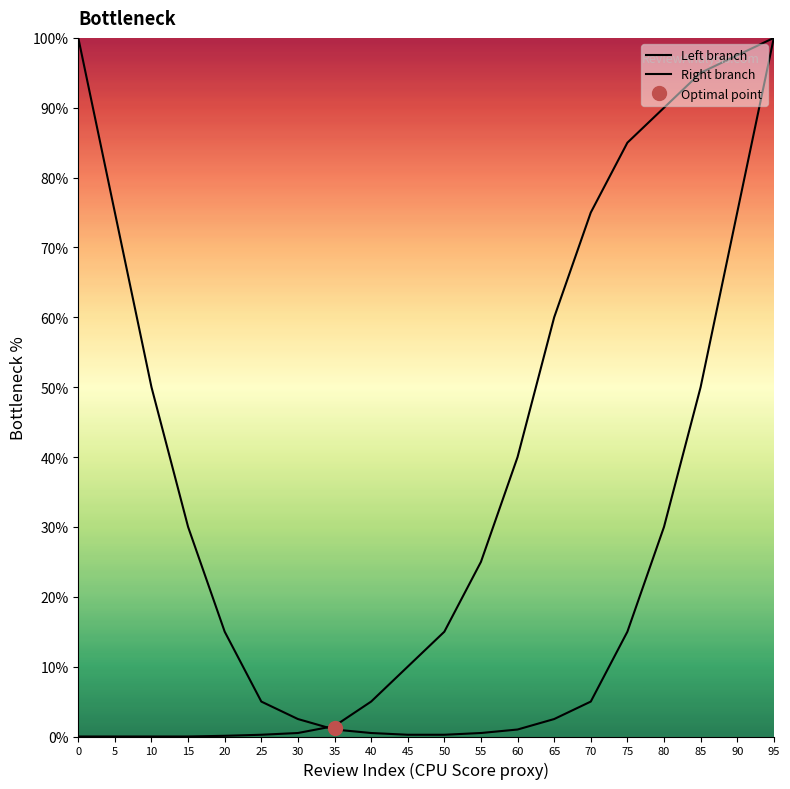

Reading right to left, transcribe all the data shown in this chart.

Left branch: 100.0	75.0	50.0	30.0	15.0	5.0	2.5	1.0	0.5	0.2	0.2	0.5	1.0	2.5	5.0	15.0	30.0	50.0	75.0	100.0
Right branch: 100.0	97.5	95.0	90.0	85.0	75.0	60.0	40.0	25.0	15.0	10.0	5.0	1.5	0.5	0.2	0.1	0.0	0.0	0.0	0.0